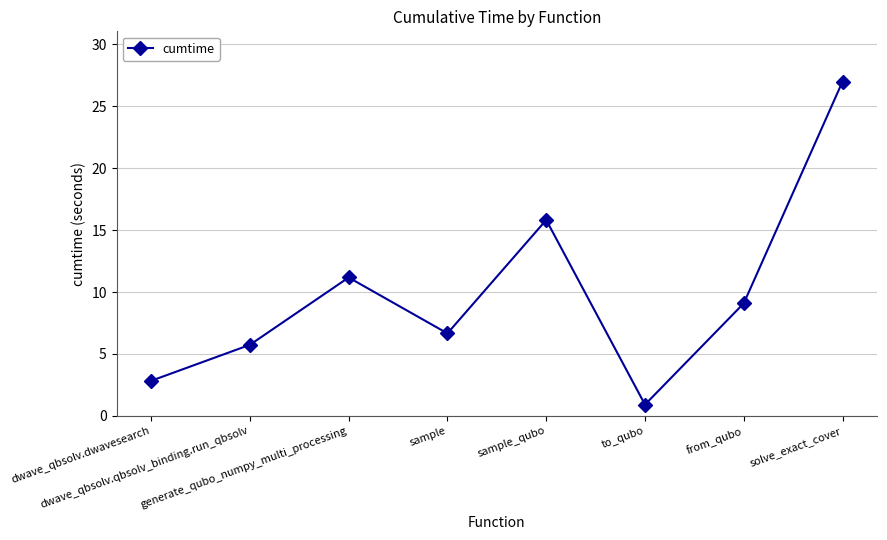

Where is the data nearest to the value 13?

generate_qubo_numpy_multi_processing